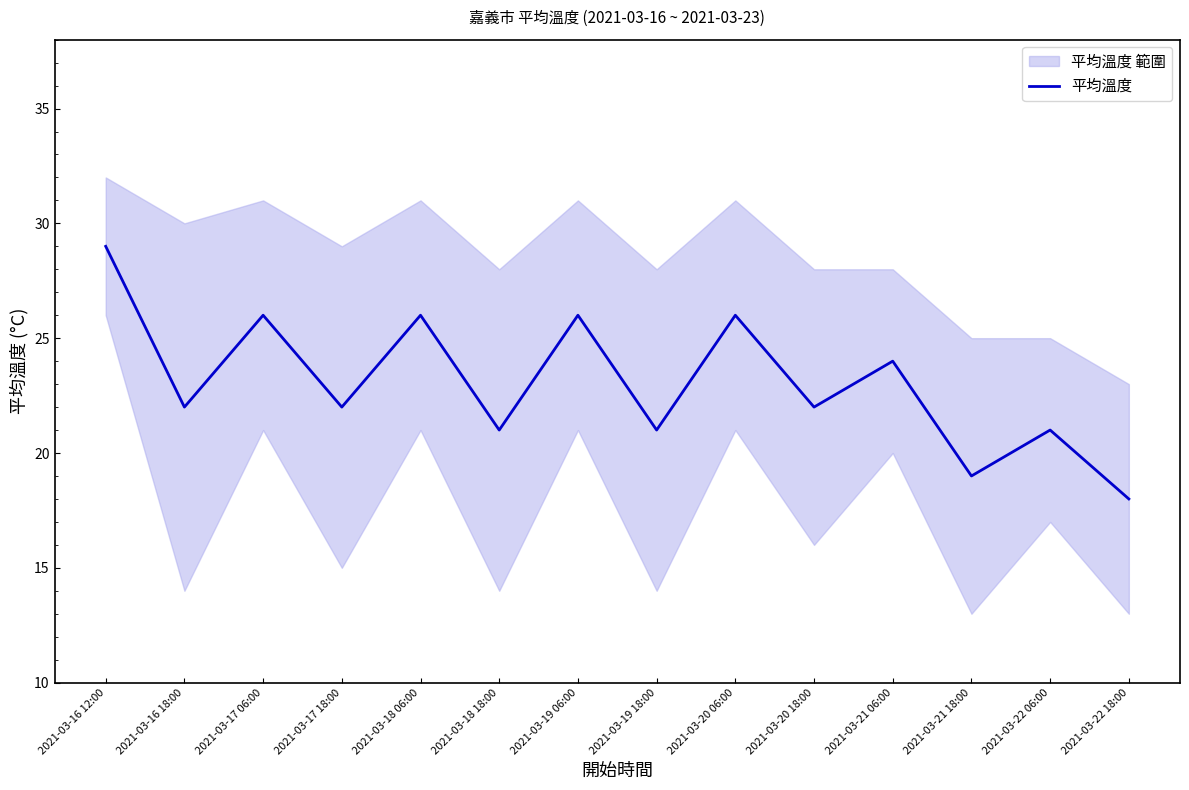

What is the change in value from 2021-03-21 18:00 to 2021-03-22 18:00?

-1